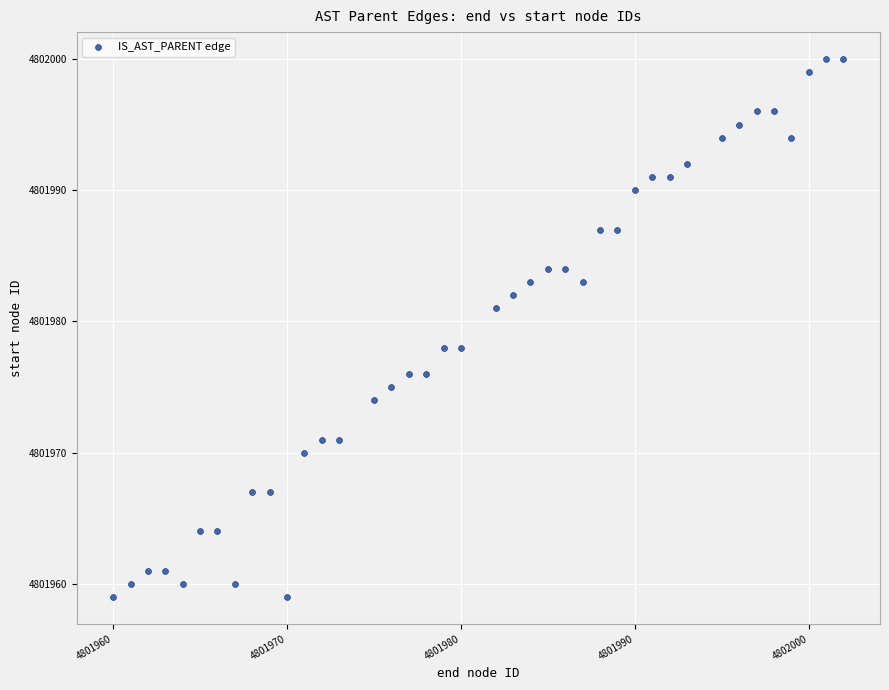

What is the range of X values (max minus min)?

42